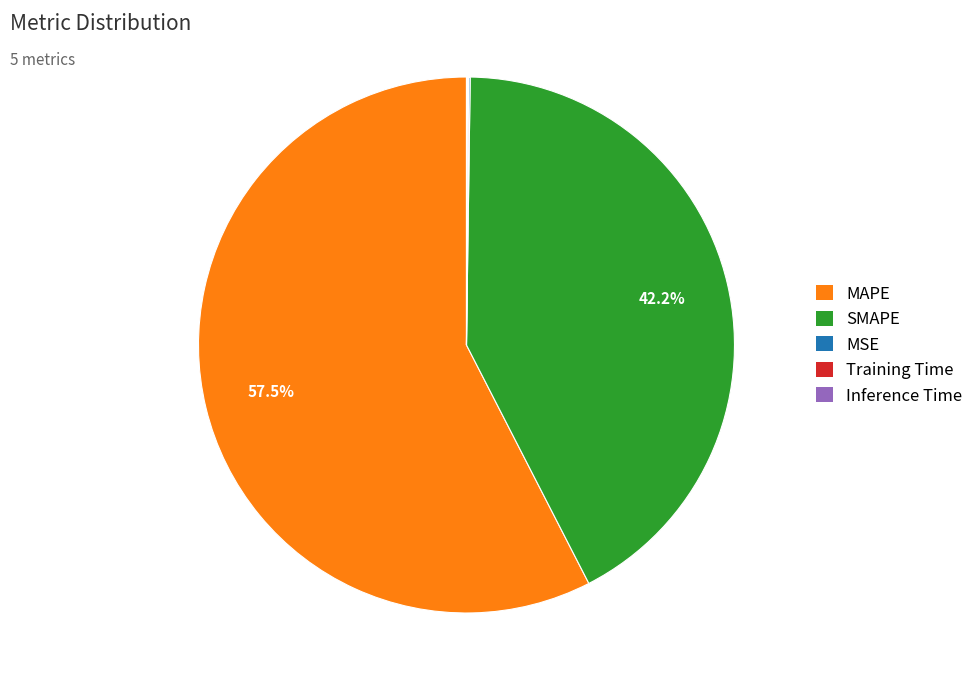

Is there any slice that represents more than half of the pie?

Yes